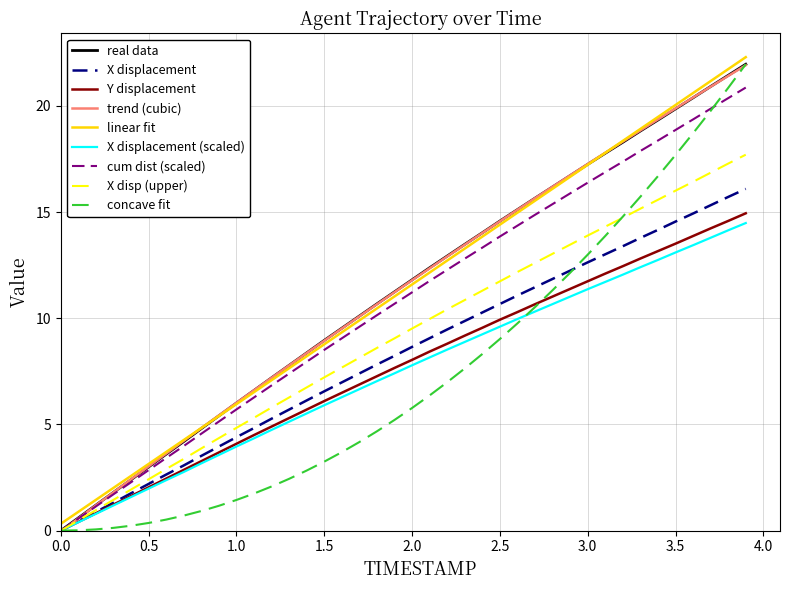

What is the maximum value shown in the chart?

22.3